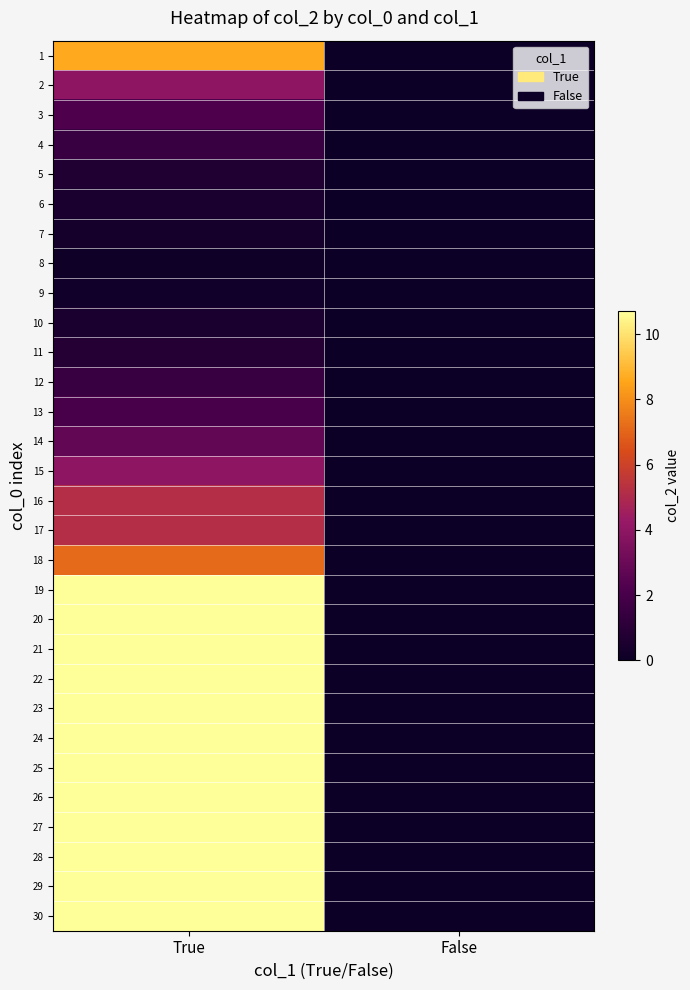

Reading right to left, extract all data points from this chart.

1: False=0.0	True=8.6
2: False=0.0	True=3.9
3: False=0.0	True=2.2
4: False=0.0	True=1.5
5: False=0.0	True=0.7
6: False=0.0	True=0.5
7: False=0.0	True=0.3
8: False=0.0	True=0.1
9: False=0.0	True=0.2
10: False=0.0	True=0.5
11: False=0.0	True=0.8
12: False=0.0	True=1.5
13: False=0.0	True=2.0
14: False=0.0	True=2.8
15: False=0.0	True=3.9
16: False=0.0	True=5.2
17: False=0.0	True=5.2
18: False=0.0	True=7.1
19: False=0.0	True=10.7
20: False=0.0	True=10.7
21: False=0.0	True=10.7
22: False=0.0	True=10.7
23: False=0.0	True=10.7
24: False=0.0	True=10.7
25: False=0.0	True=10.7
26: False=0.0	True=10.7
27: False=0.0	True=10.7
28: False=0.0	True=10.7
29: False=0.0	True=10.7
30: False=0.0	True=10.7